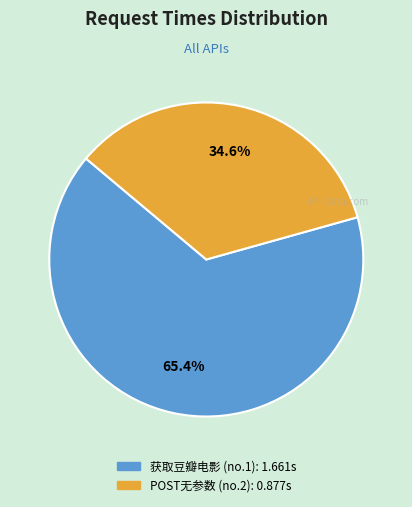

Count the number of slices in the pie.

2